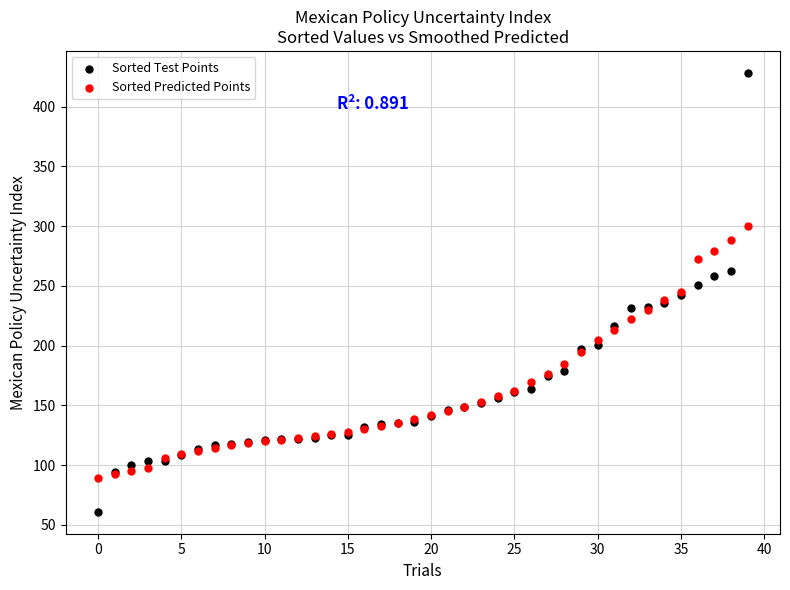

Which series reaches the minimum Y coordinate?

Sorted Test Points